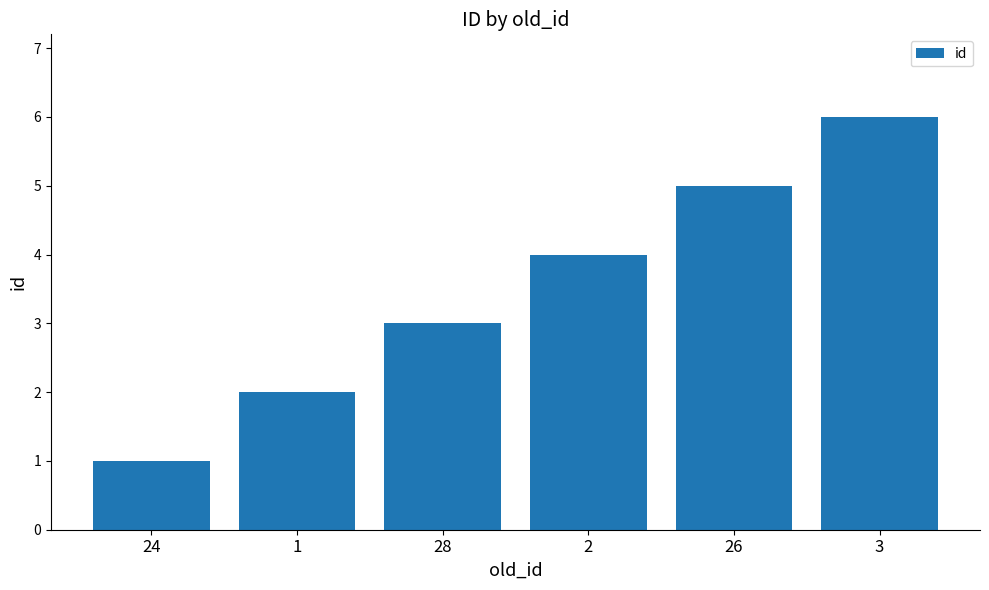

How many bars are there in total?

6